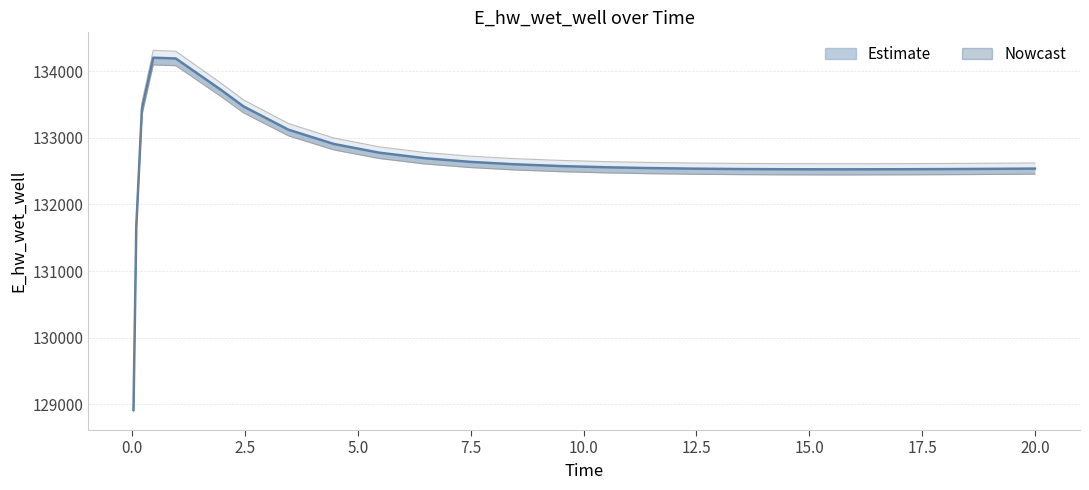

What is the difference between the maximum and minimum values?

5292.5